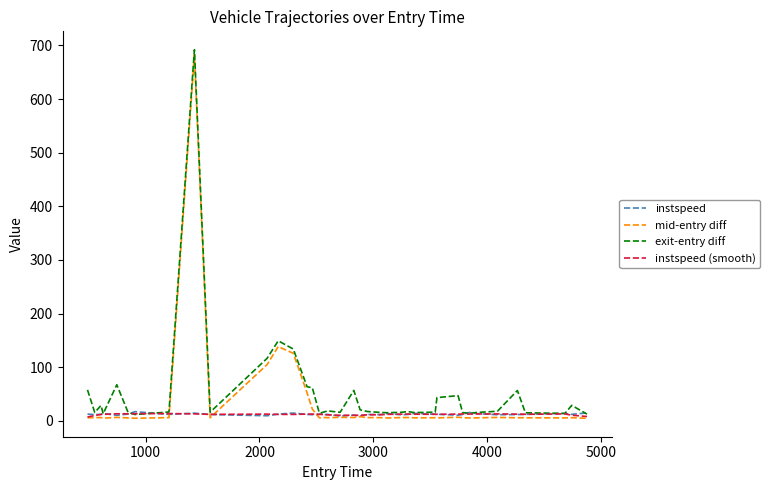

What is the greatest value displayed?

691.9